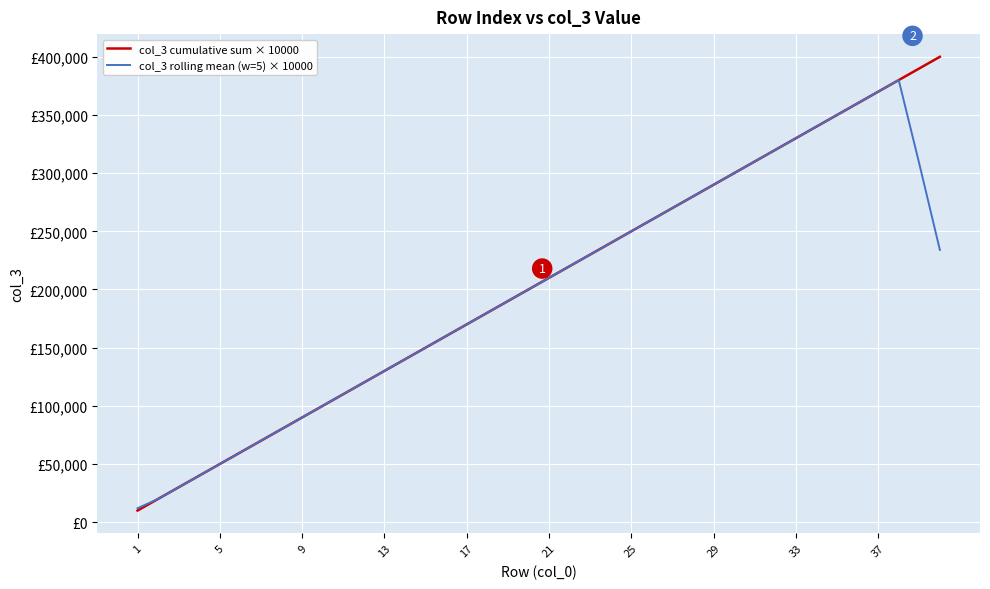

Does the chart have visible grid lines?

Yes